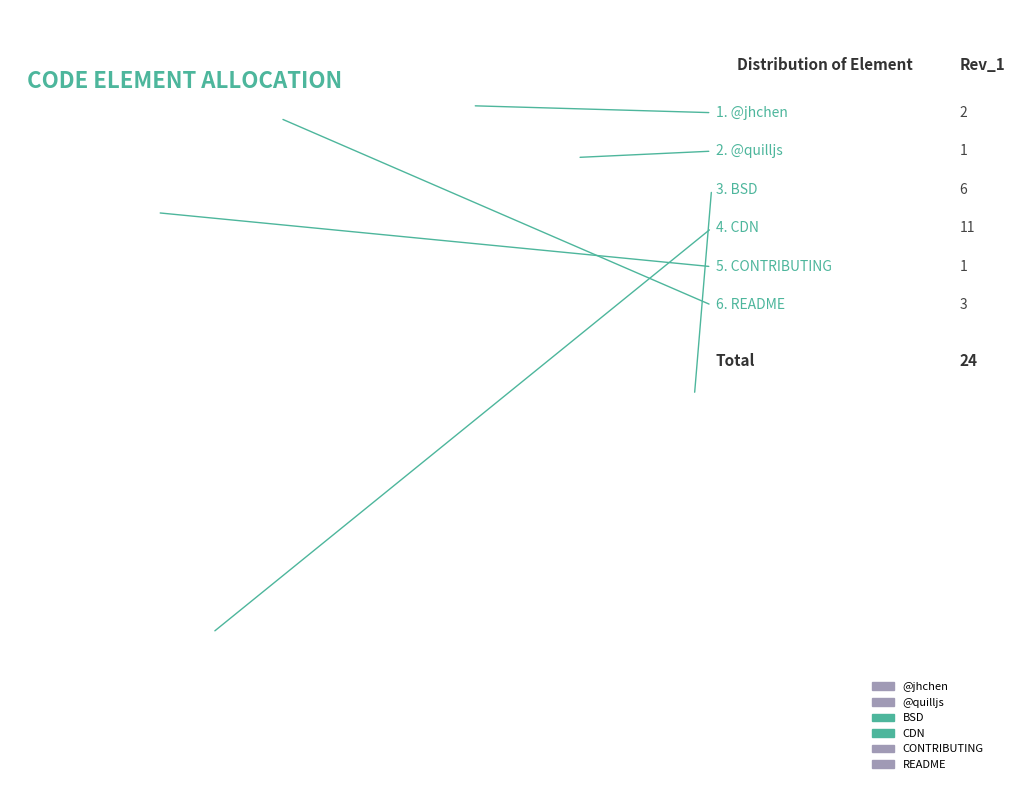

Rank the categories by value from lowest to highest.

@quilljs, CONTRIBUTING, @jhchen, README, BSD, CDN